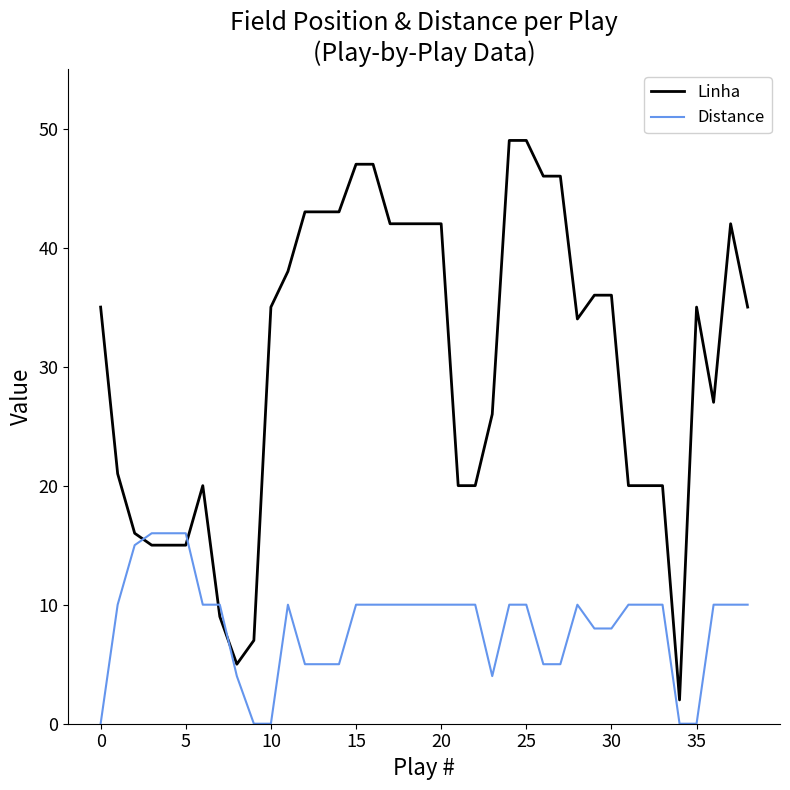

Rank the series by their average value, from lowest to highest.

Distance, Linha